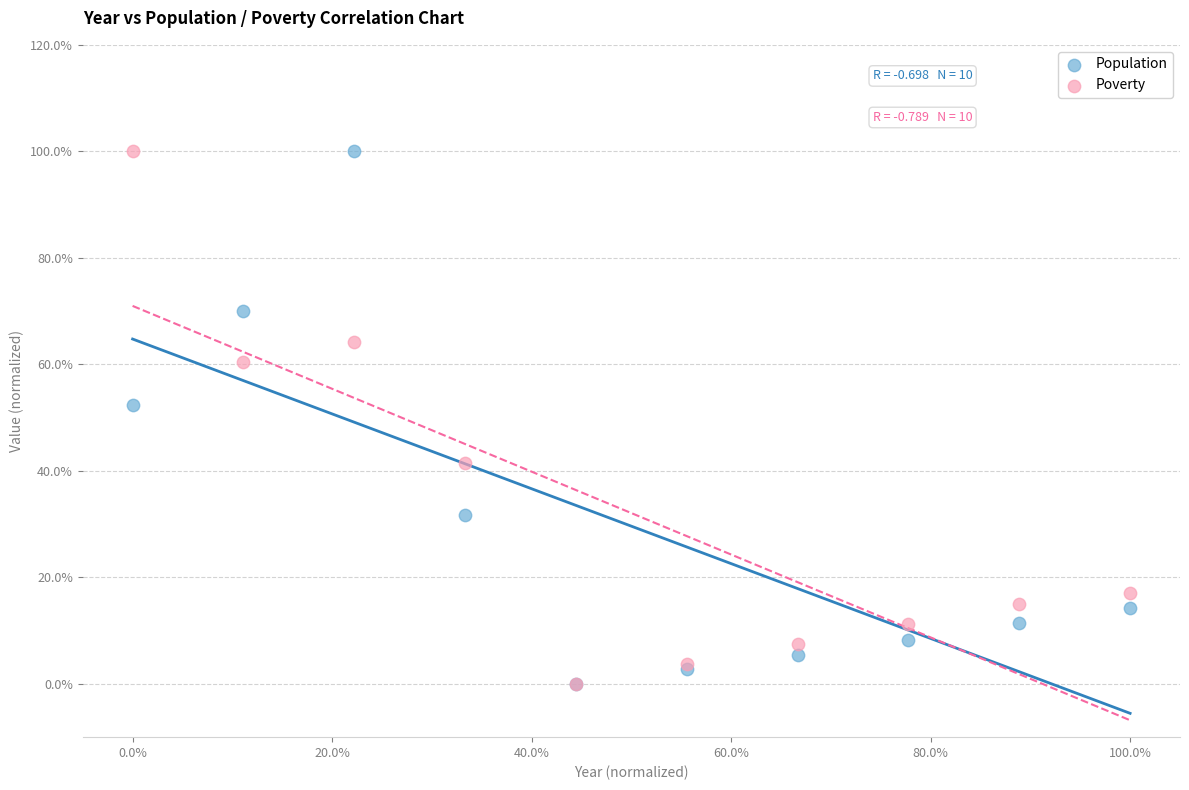

What are all the series names shown in the legend?

Population, Poverty